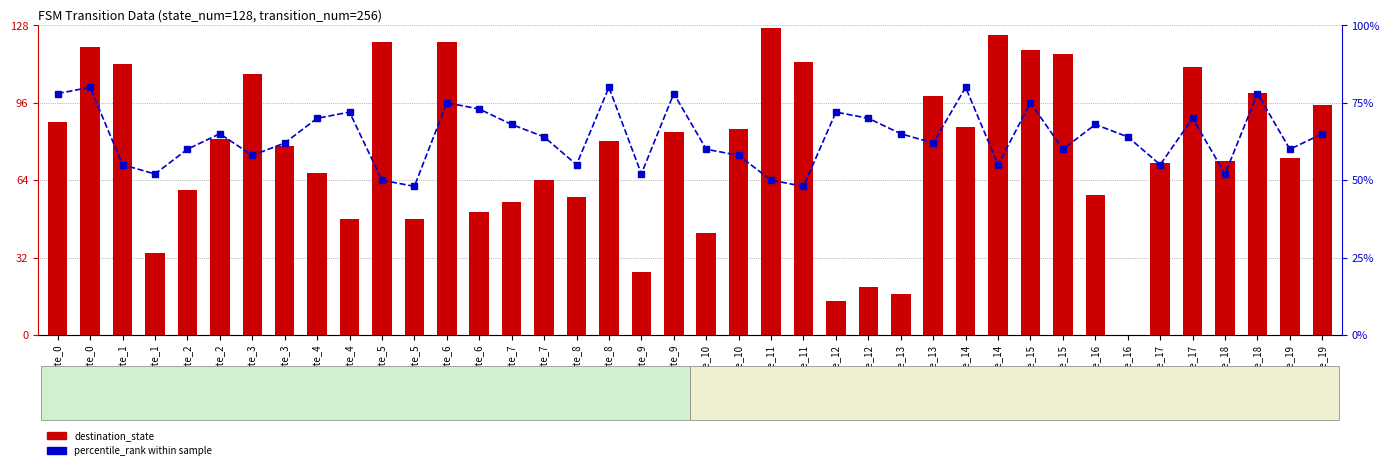

How many bars are there in each group?

2